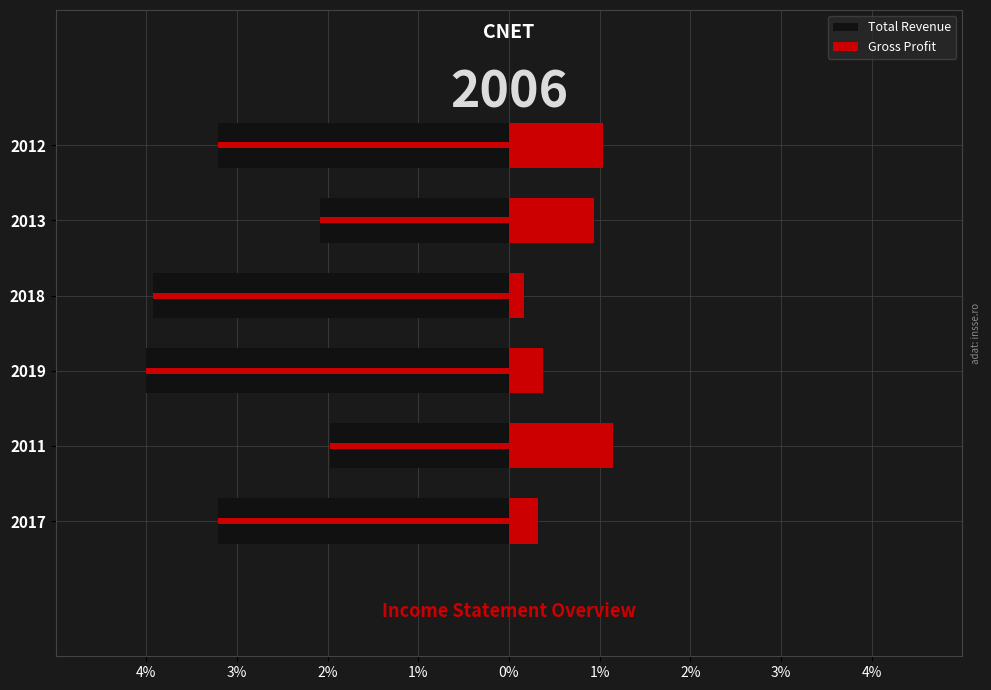

Is the value of Gross Profit at 2017 greater than the value of Total Revenue at 2011?

Yes